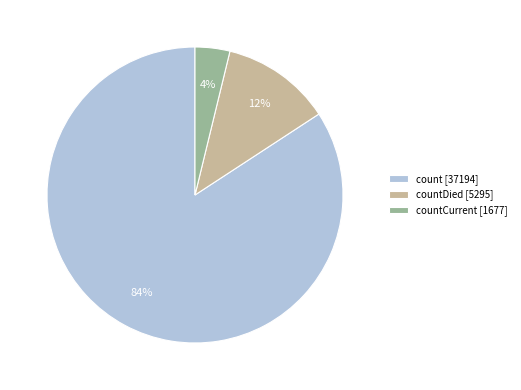

The countCurrent [1677] slice represents 15% of the pie. True or false?

False